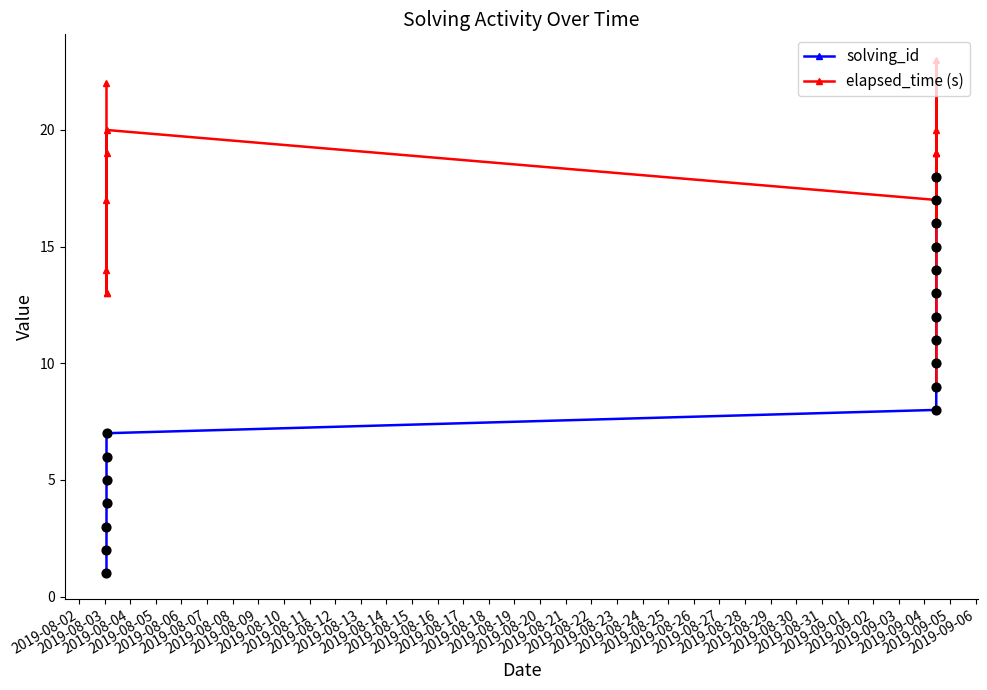

Which series has the largest total across all categories?

elapsed_time (s)